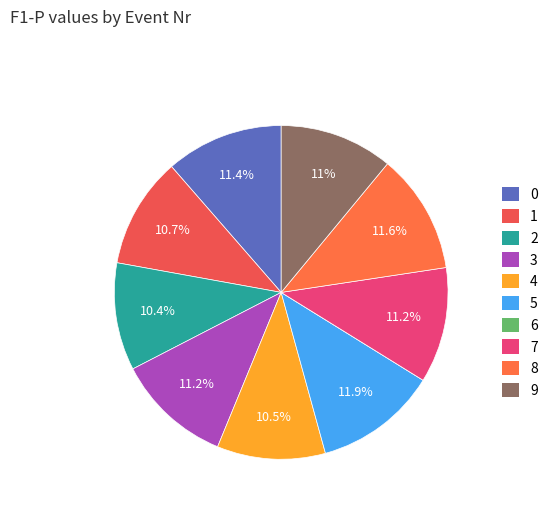

Is 1 the majority of the pie?

No